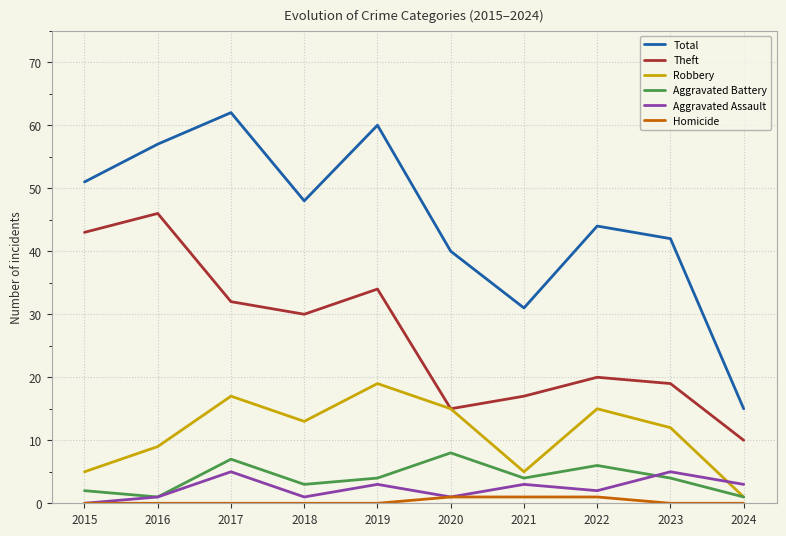

Rank the series by their maximum value, from lowest to highest.

Homicide, Aggravated Assault, Aggravated Battery, Robbery, Theft, Total